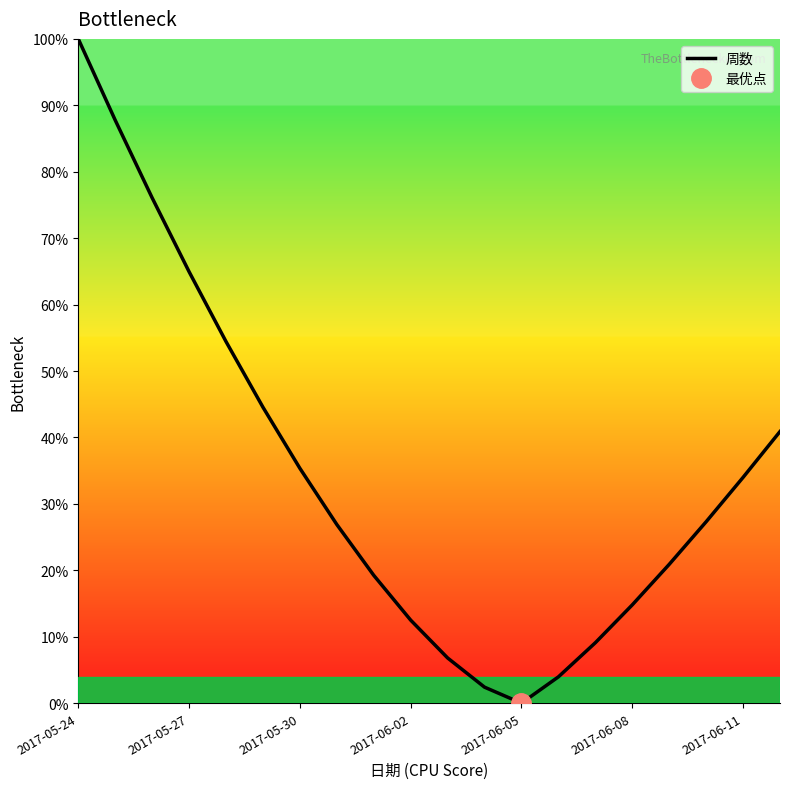

What is the maximum value for 周数?

100.0